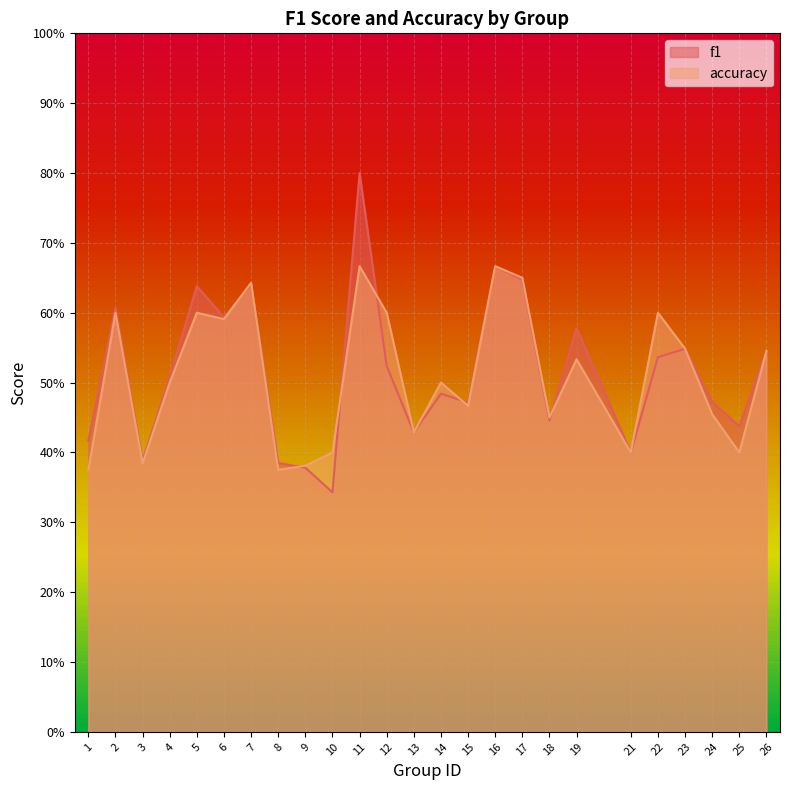

What is the maximum value for accuracy?

0.7